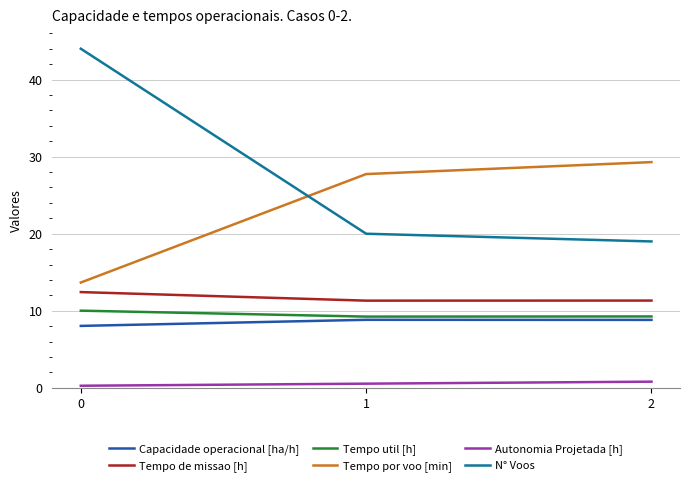

At how many categories does at least one series exceed 37?

1